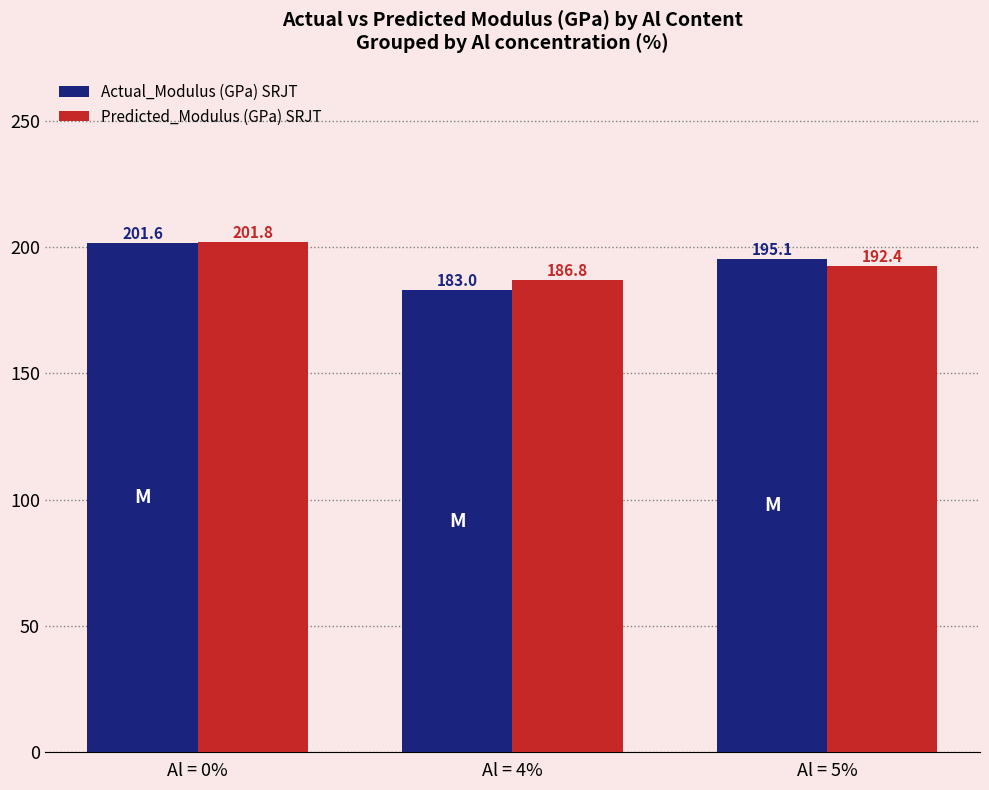

How many groups of bars are there?

3